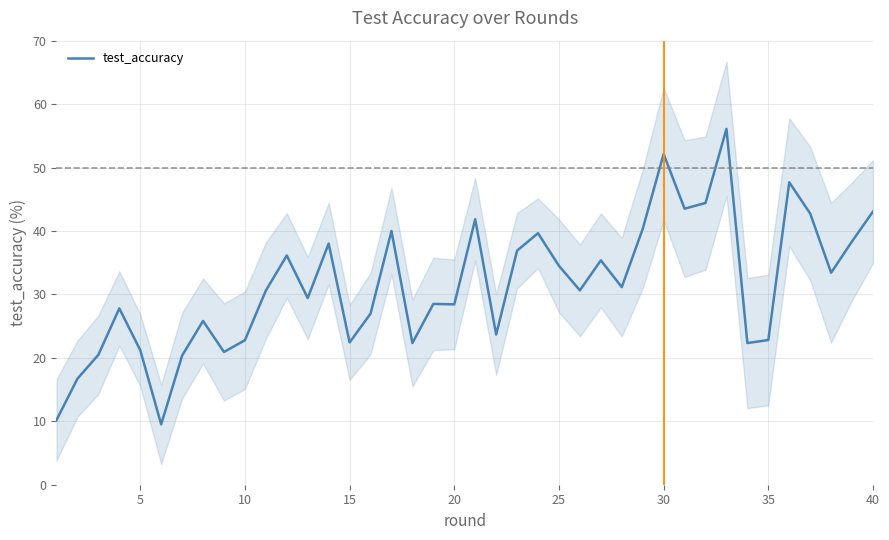

What is the average value?

31.5